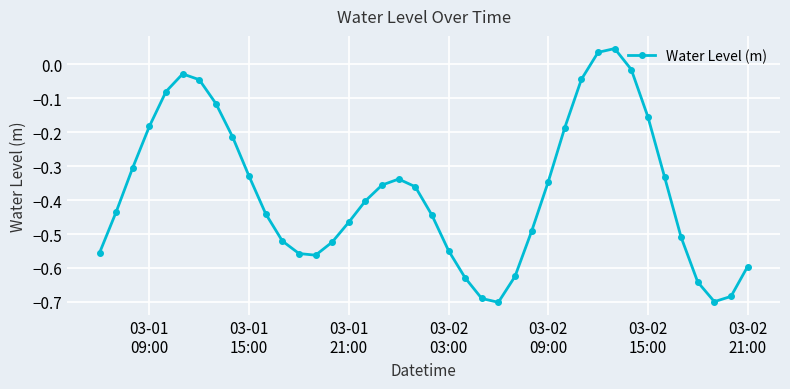

What is the difference between the maximum and minimum values?

0.7